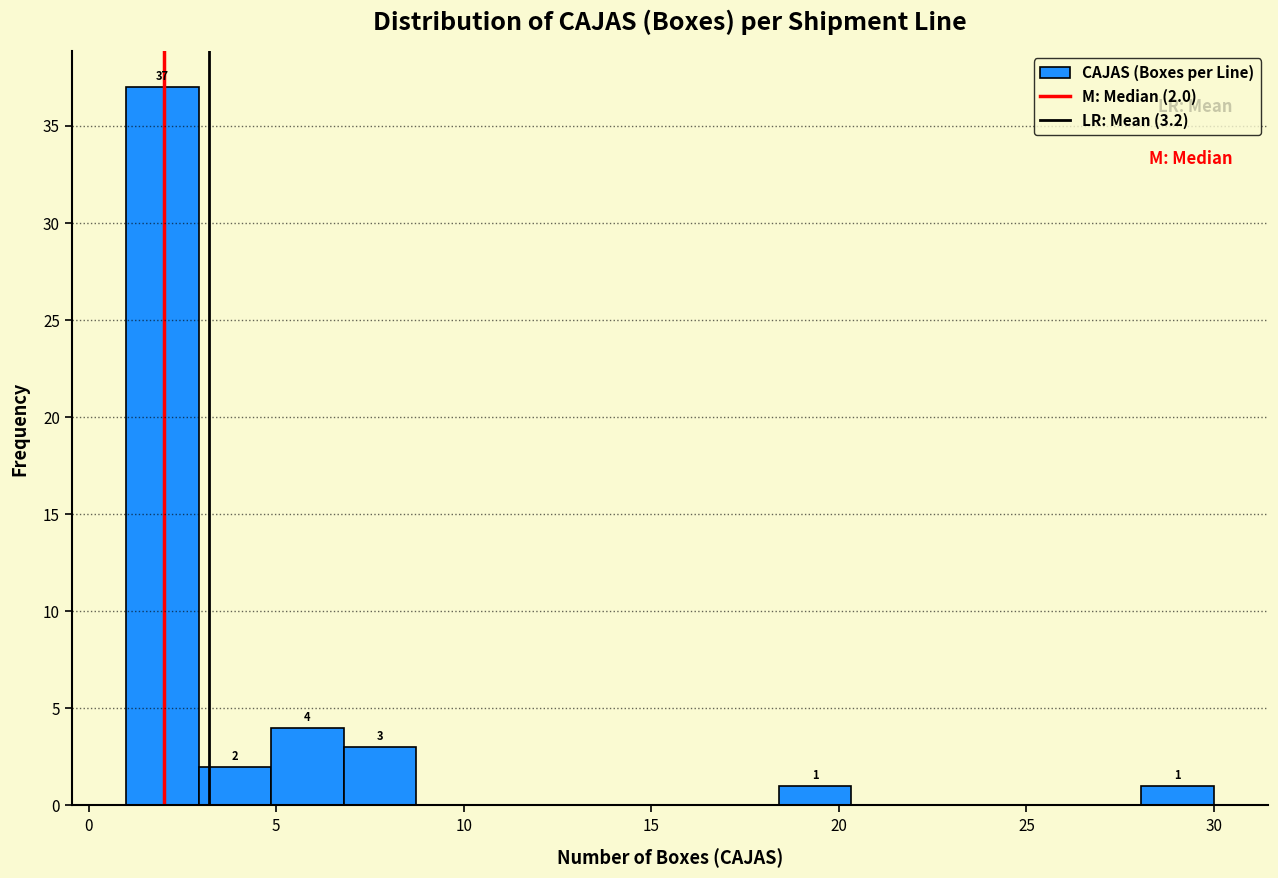

Read against the x-axis, roughly where is the centre of the tallest bar?

2.0